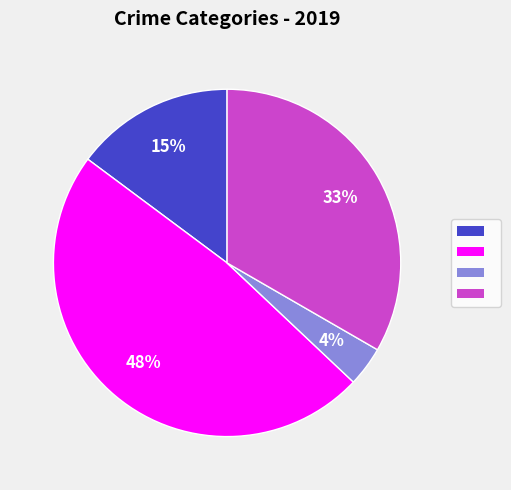

Is there any slice that represents more than half of the pie?

No